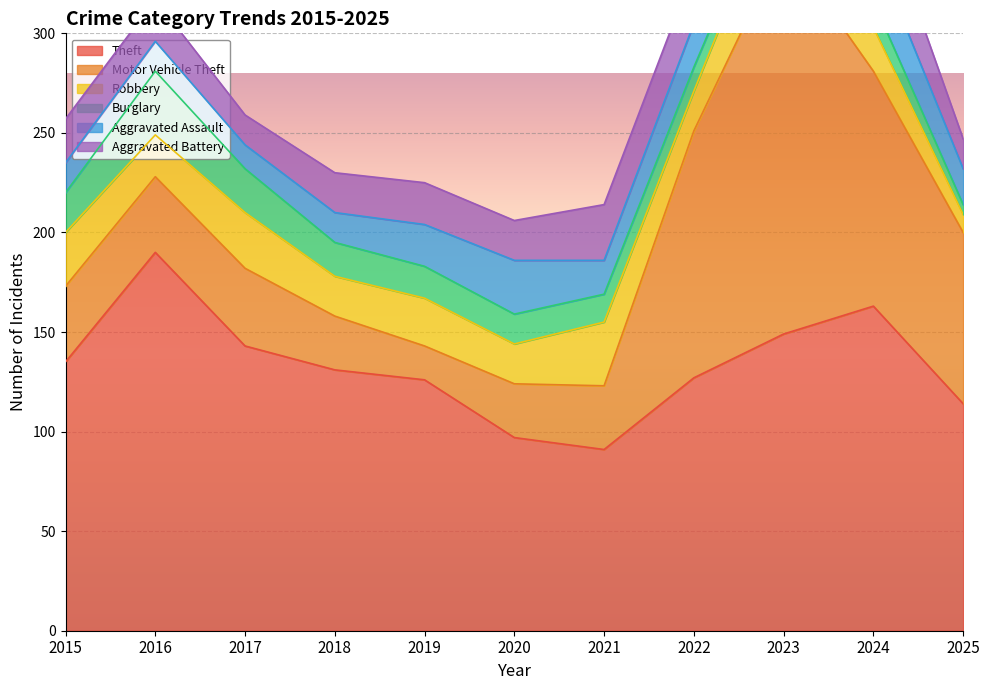

Read the Burglary value at 2019, to the nearest 5.

15